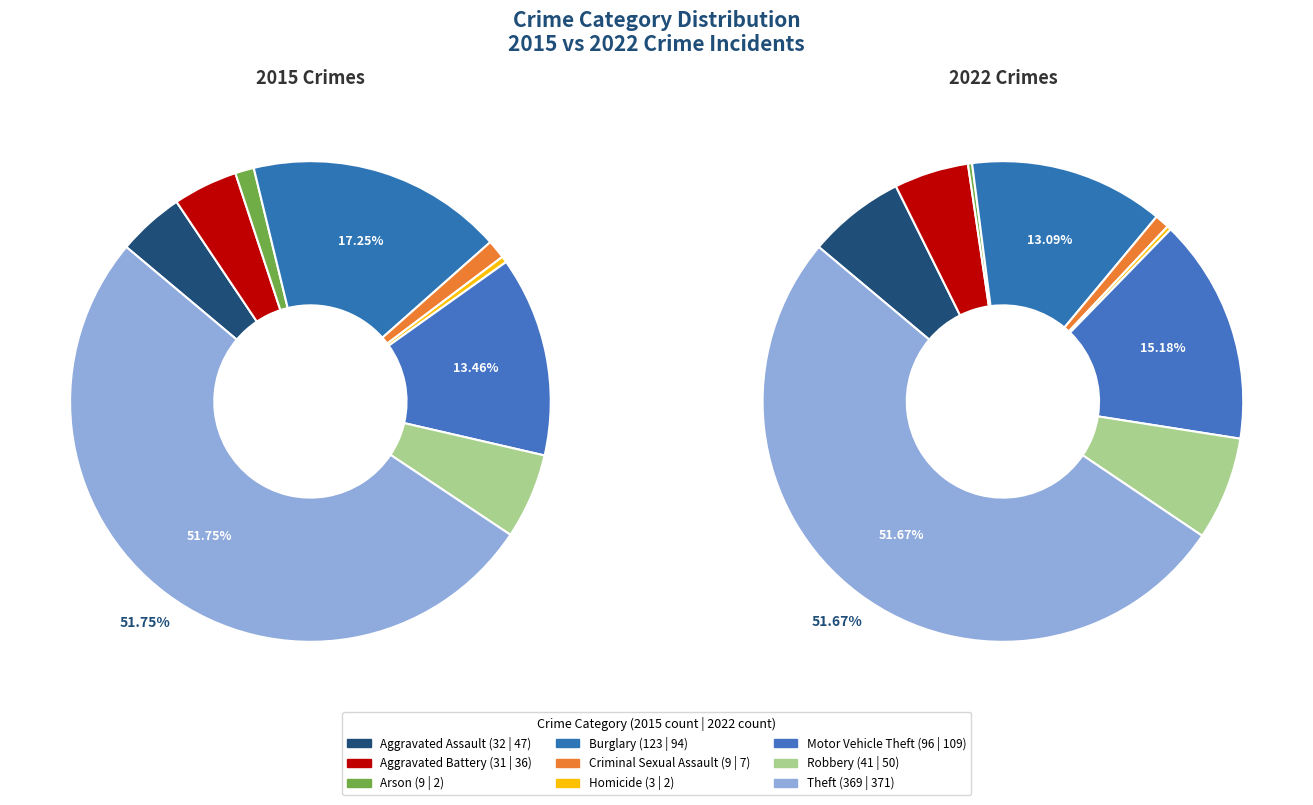

The Burglary slice represents 13% of the pie. True or false?

True